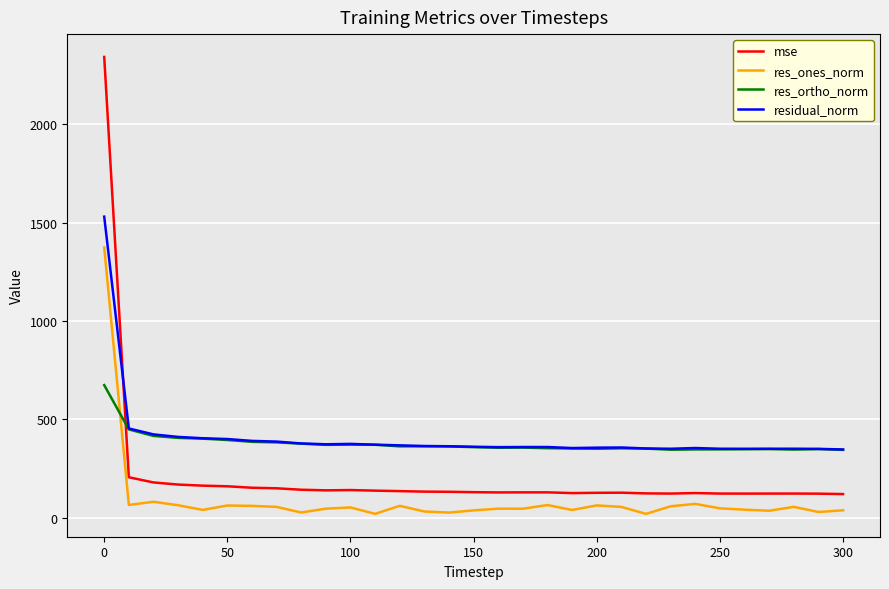

How many times do res_ortho_norm and mse cross each other?

1